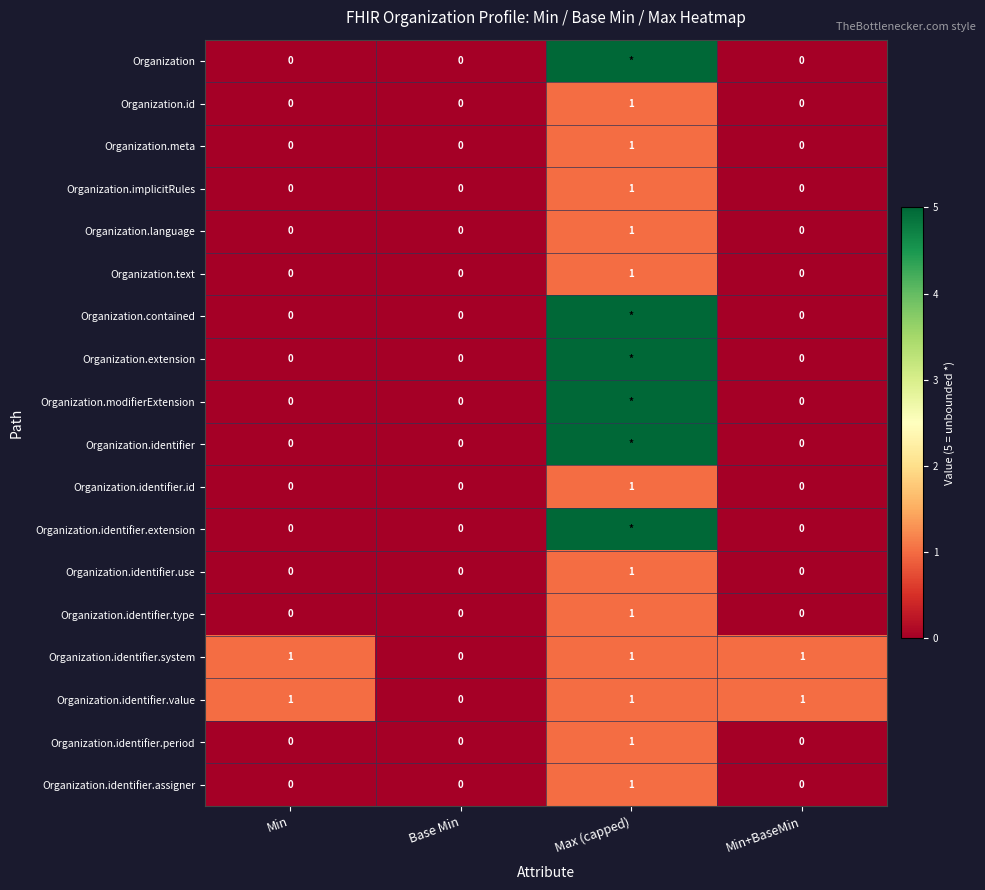

At how many categories does at least one series exceed 0?

3